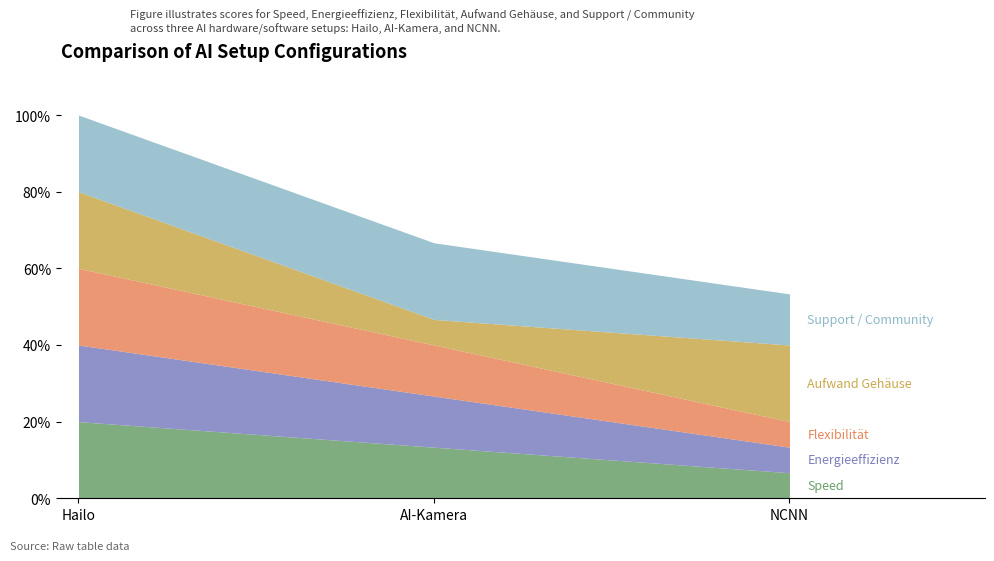

List the labels in order of Support / Community value, smallest first.

NCNN, Hailo, AI-Kamera